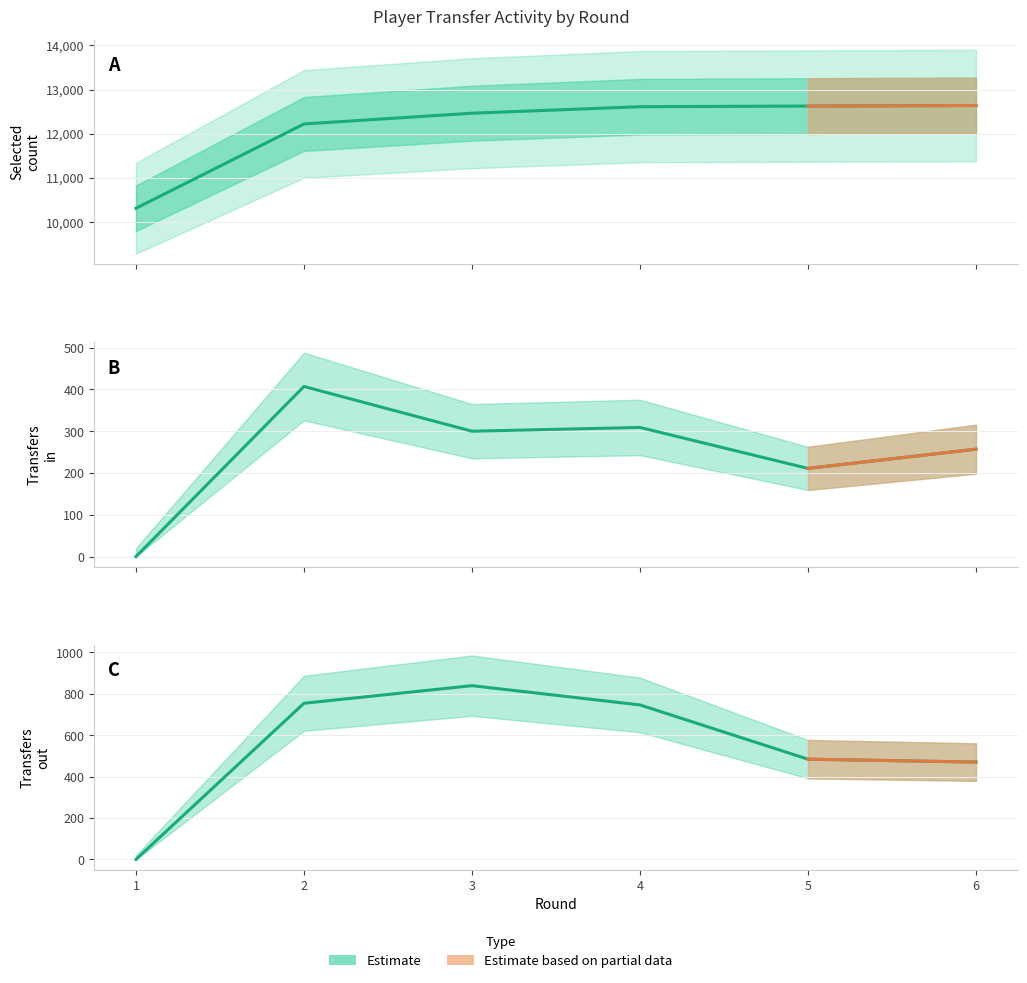

What is the change in value from 4 to 5?

-262